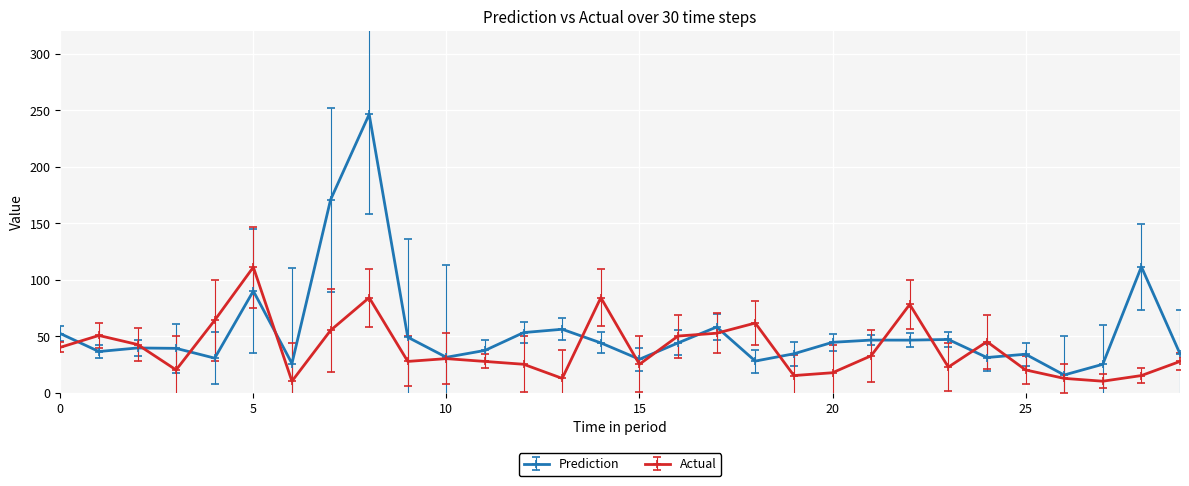

In Actual, how many points are higher than both neighbors (excluding endpoints)?

8